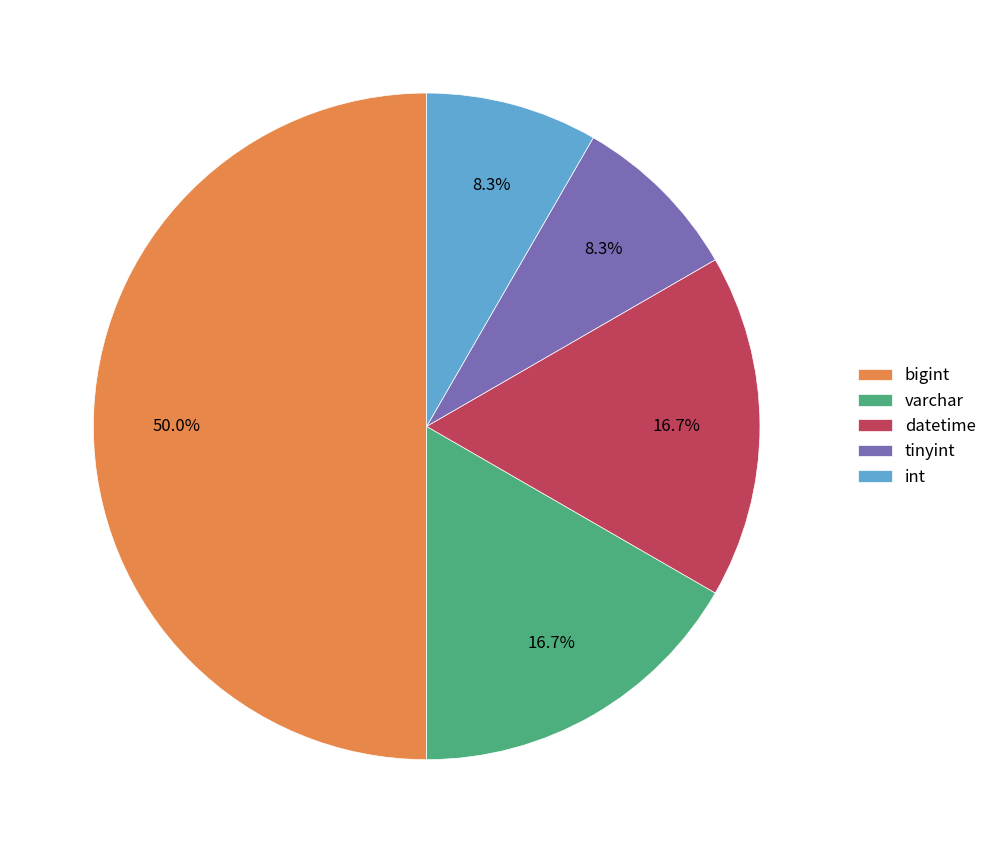

Which slice is the largest?

bigint